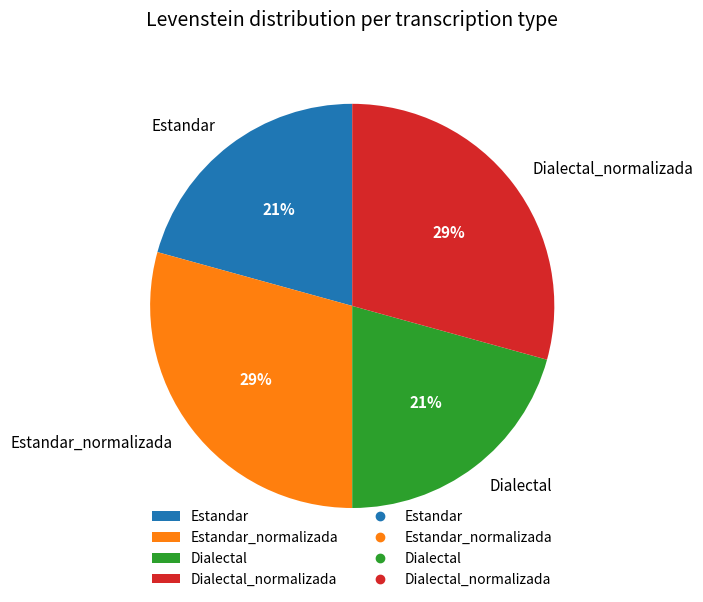

To the nearest percent, what is the combined percentage of Estandar and Dialectal_normalizada?

50%